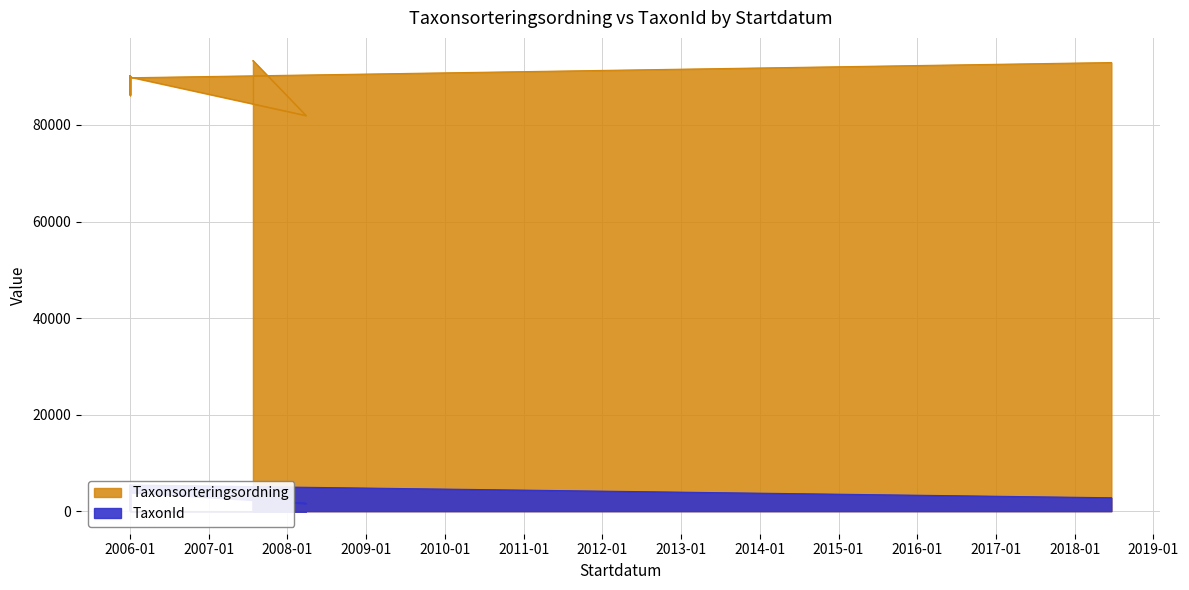

What is the value of the TaxonId point at the 5th from the left?

3884